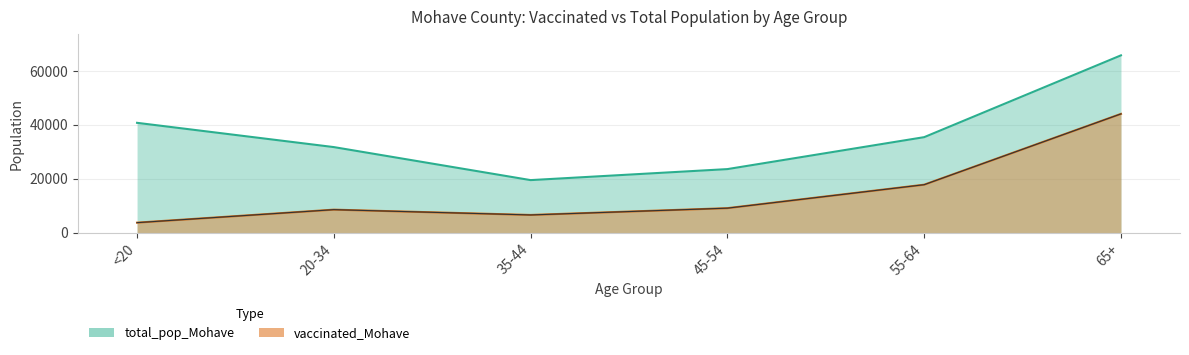

Reading left to right, what are all the values shown in this chart?

vaccinated_Mohave: 3787	8606	6639	9160	17855	44091
total_pop_Mohave: 40777	31783	19550	23629	35466	65780